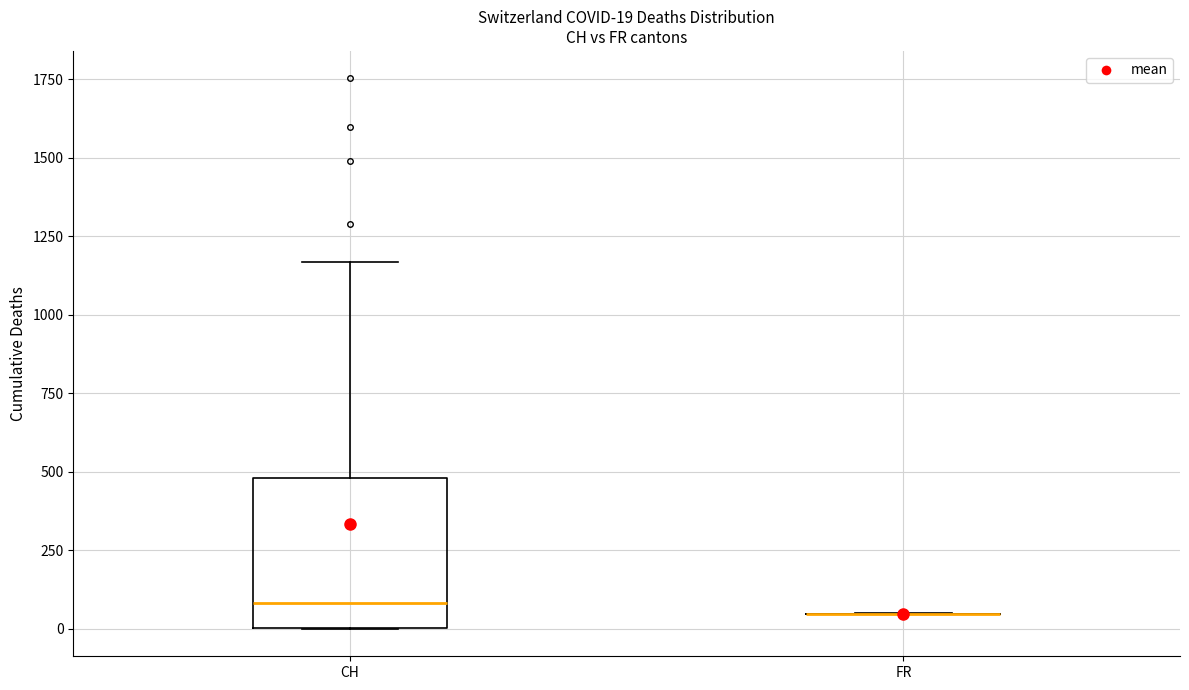

Which box is the tallest, from its lower edge to its upper edge?

CH